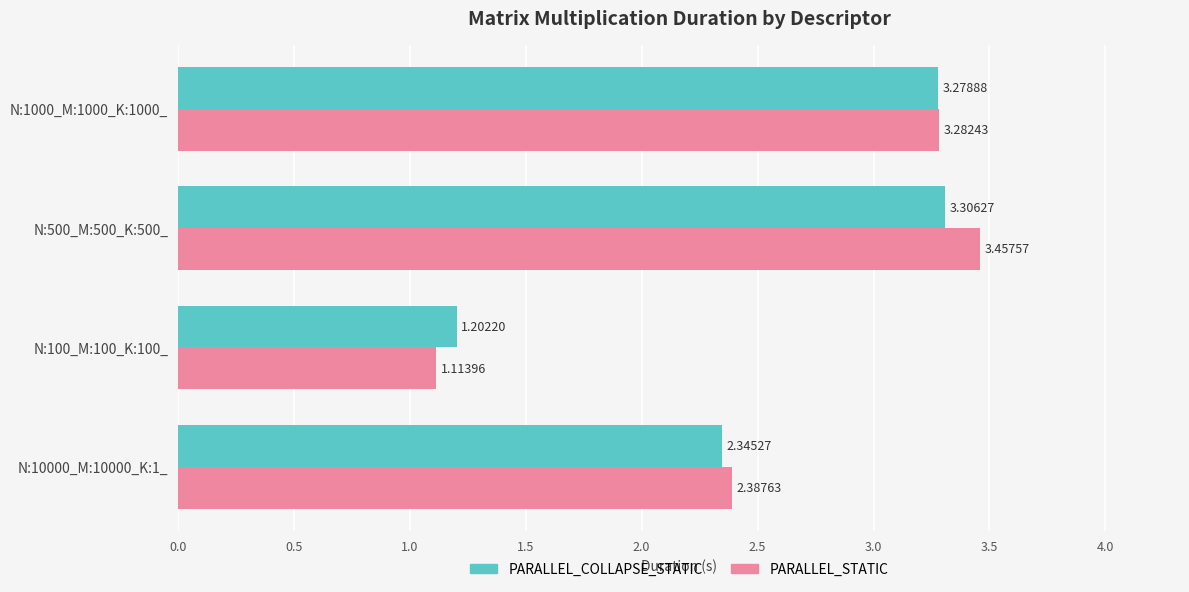

Rank the series by their average value, from highest to lowest.

PARALLEL_STATIC, PARALLEL_COLLAPSE_STATIC